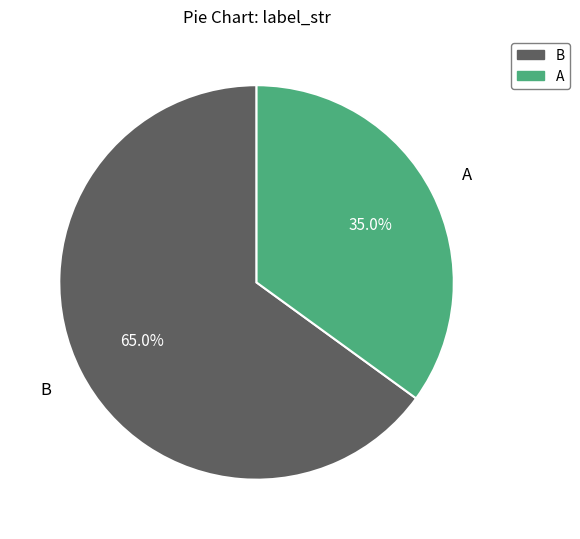

Is it true that A is 26% of the pie?

False